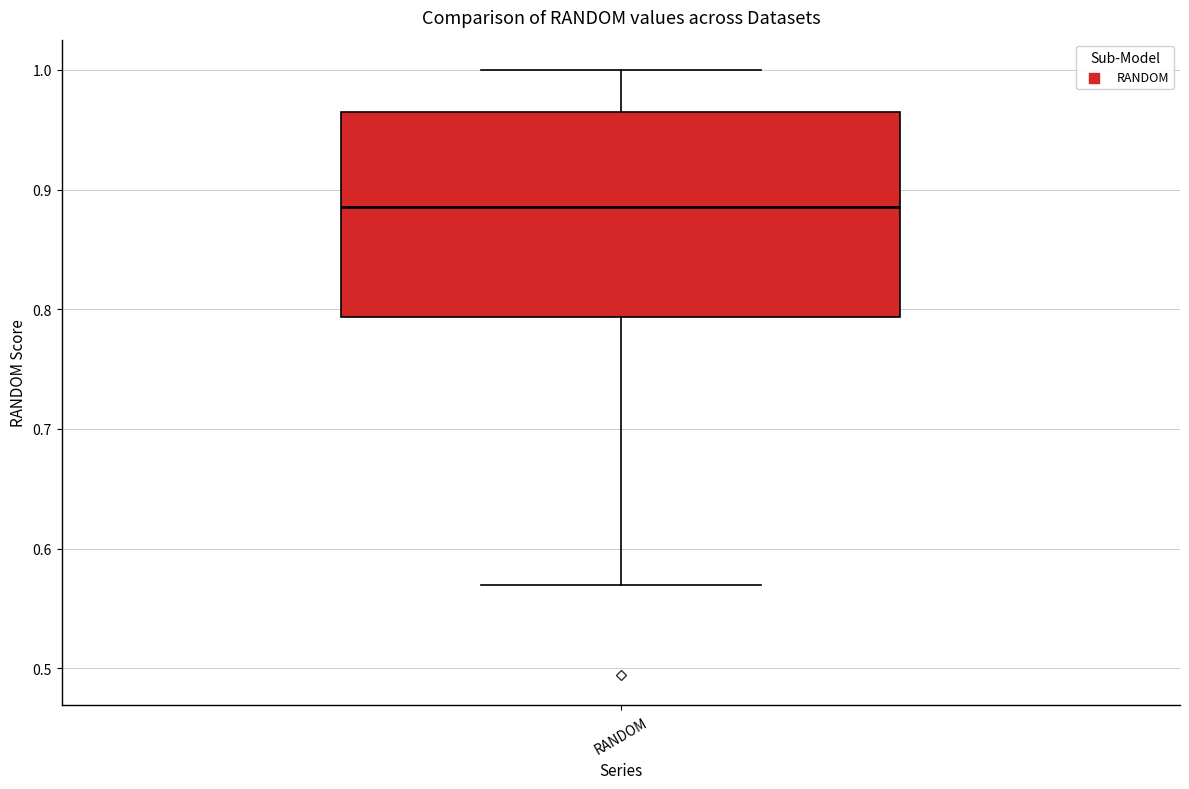

Transcribe this box plot: give where the median line is, the range the box spans, and where the two whiskers end, as read against the y-axis. The values are not printed on the chart, so give them approximately, as read against the axis.

median 0.89, box 0.79 to 0.96, whiskers 0.57 to 1.00